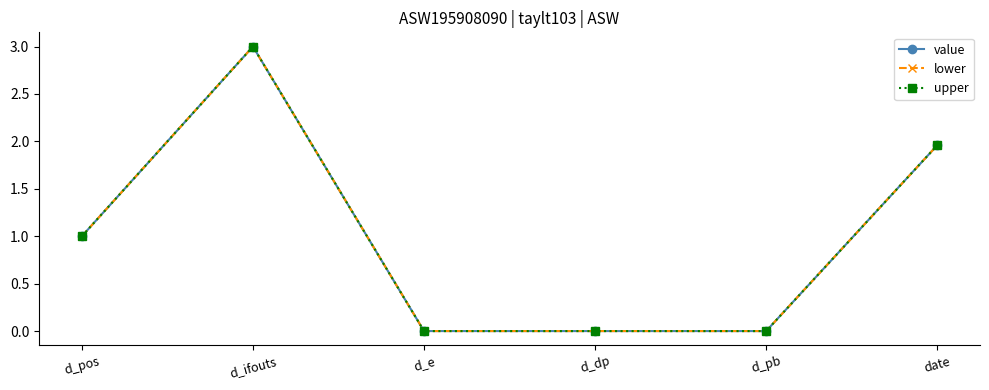

What is the label of the 2nd point from the left?

d_ifouts